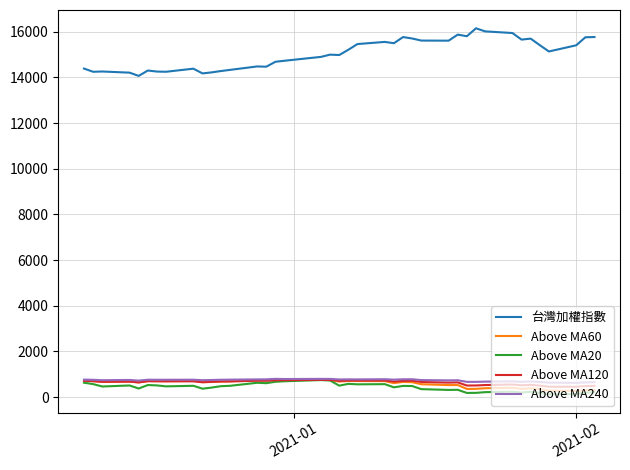

Which series has the widest spread of values?

台灣加權指數